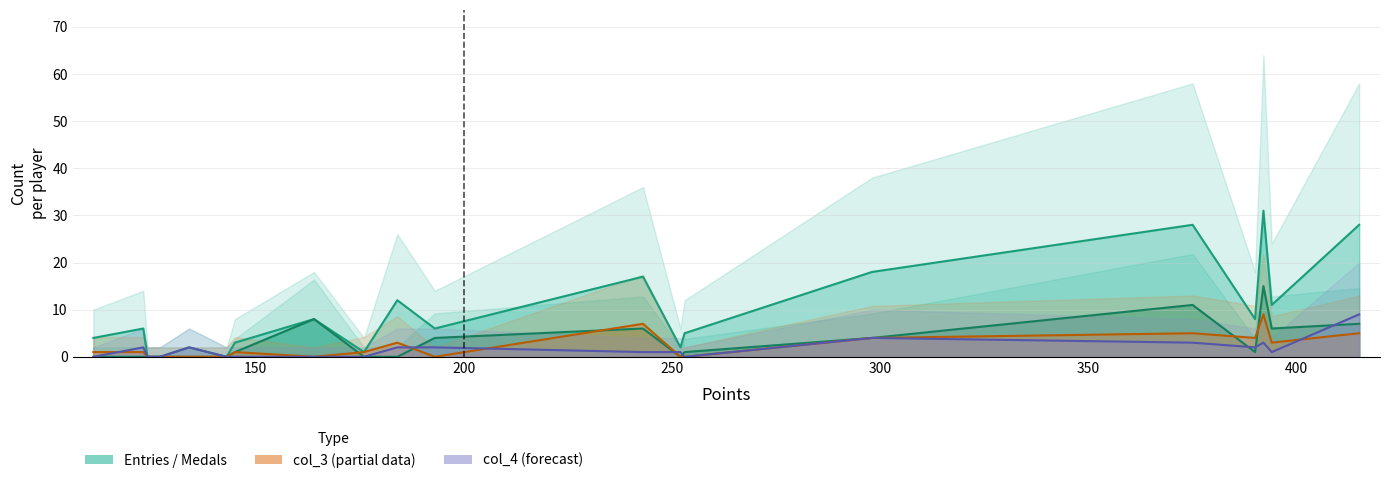

What is the difference between the highest and lowest values at 400?

3